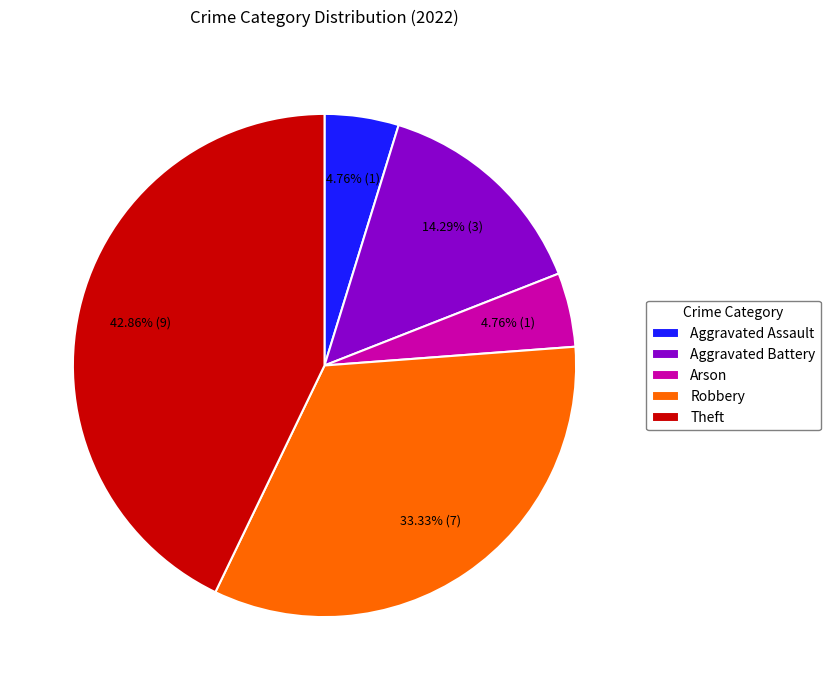

To the nearest percent, what is the average slice percentage?

20%